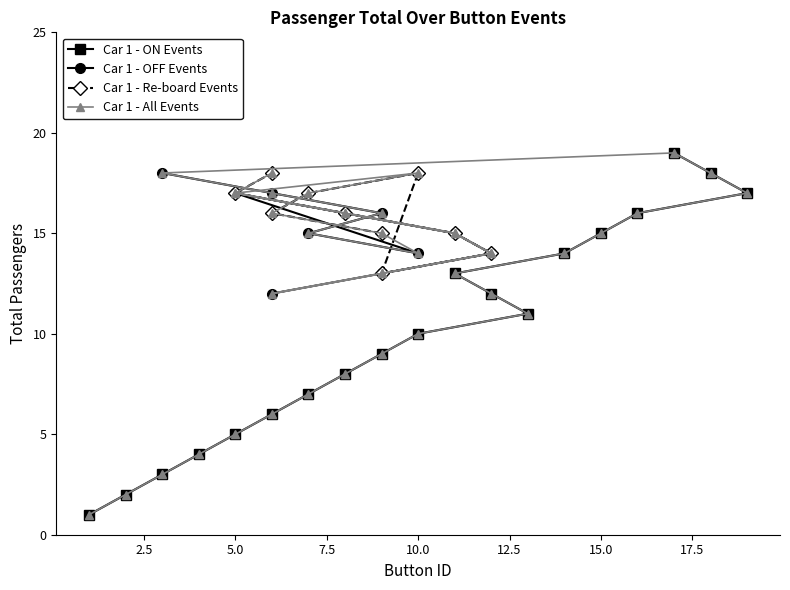

What is the minimum value shown in the chart?

1